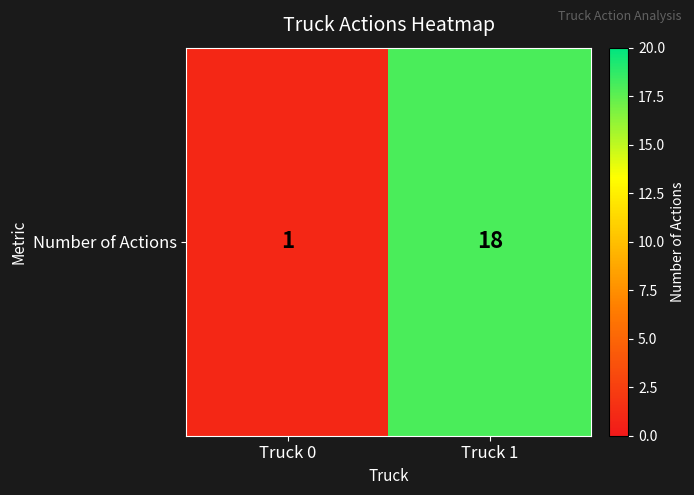

What is the ratio of the value at Truck 0 to the value at Truck 1?

0.1